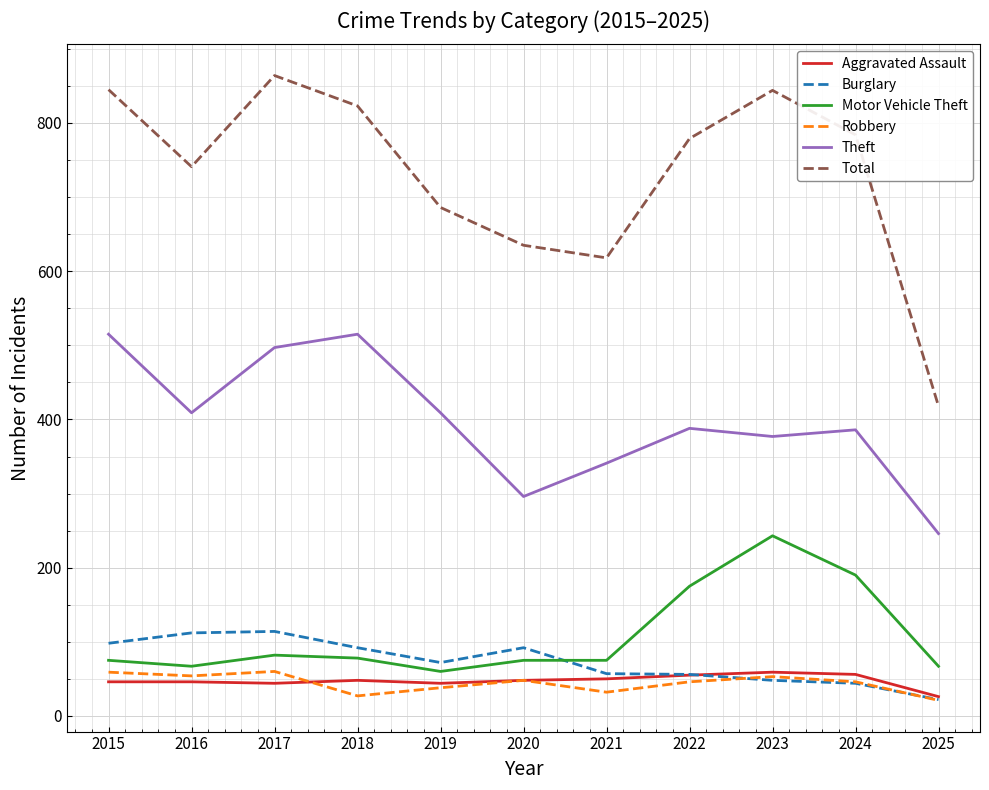

True or false: Aggravated Assault and Theft intersect in this chart.

False